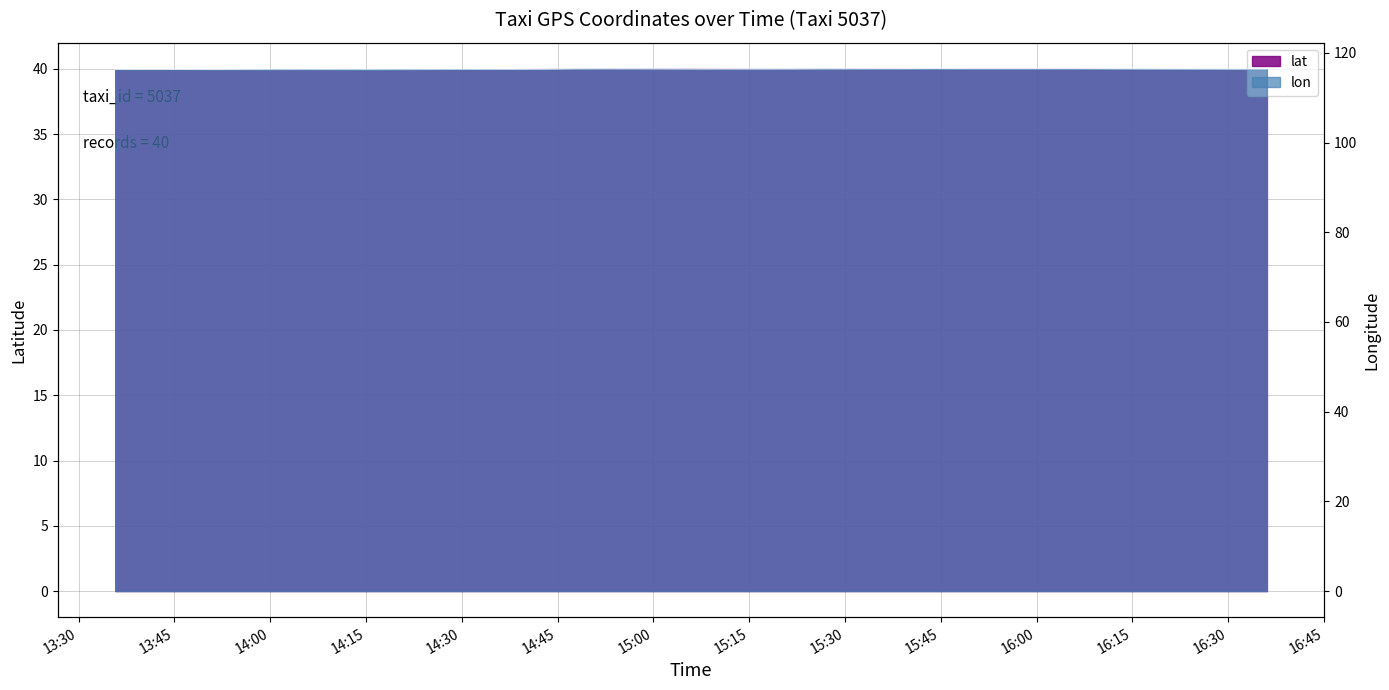

What is the total value across all series at 2008-02-02 14:20:52?

156.3